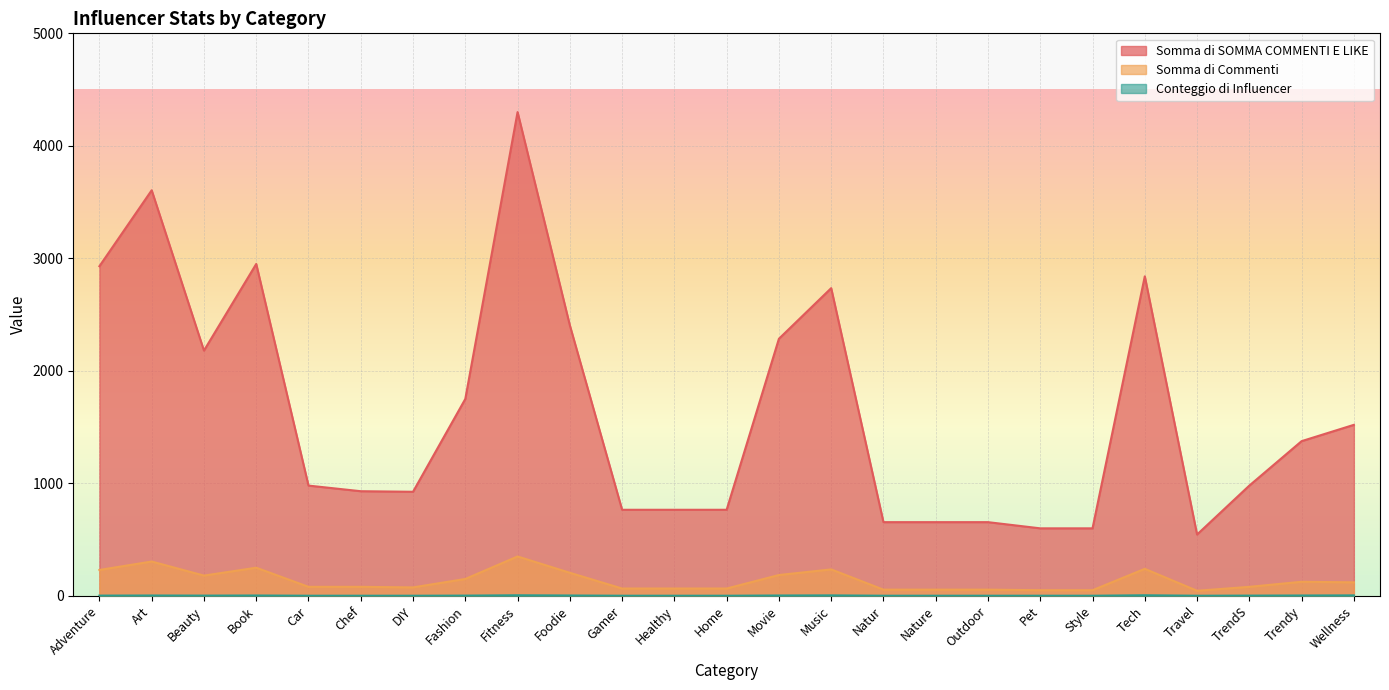

Rank the series at Beauty from highest to lowest value.

Somma di SOMMA COMMENTI E LIKE, Somma di Commenti, Conteggio di Influencer